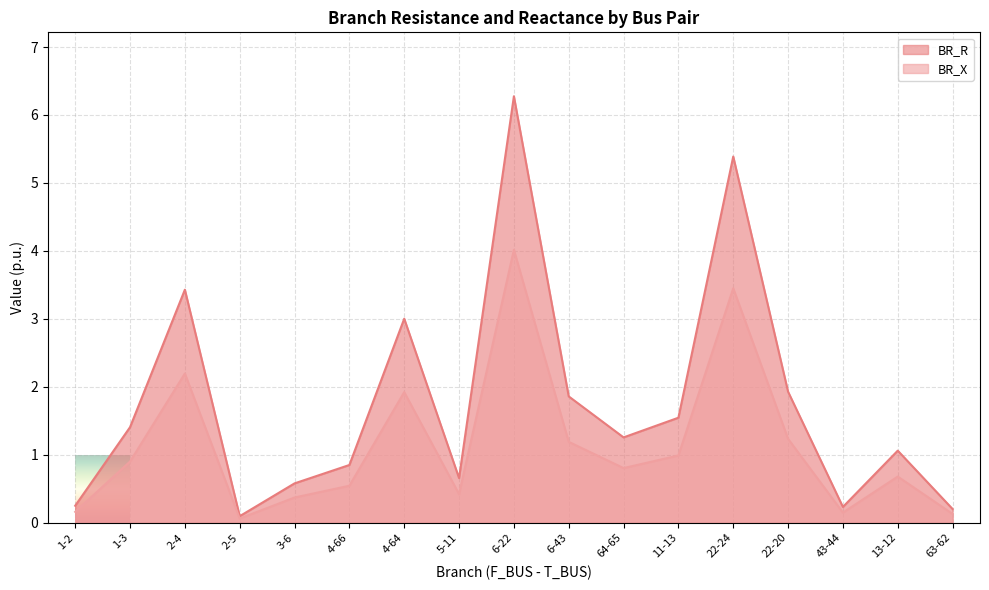

Rank the categories by BR_R value from highest to lowest.

6-22, 22-24, 2-4, 4-64, 22-20, 6-43, 11-13, 1-3, 64-65, 13-12, 4-66, 5-11, 3-6, 1-2, 43-44, 63-62, 2-5